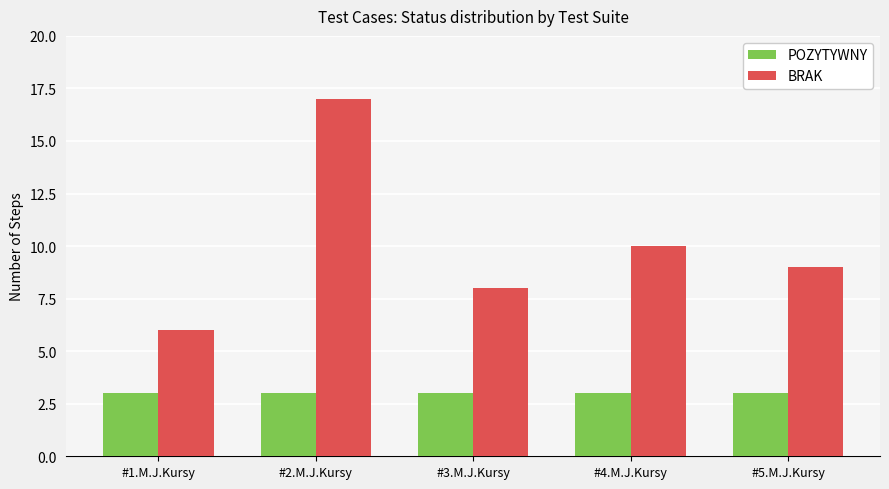

Rank the series at #3.M.J.Kursy from lowest to highest value.

POZYTYWNY, BRAK